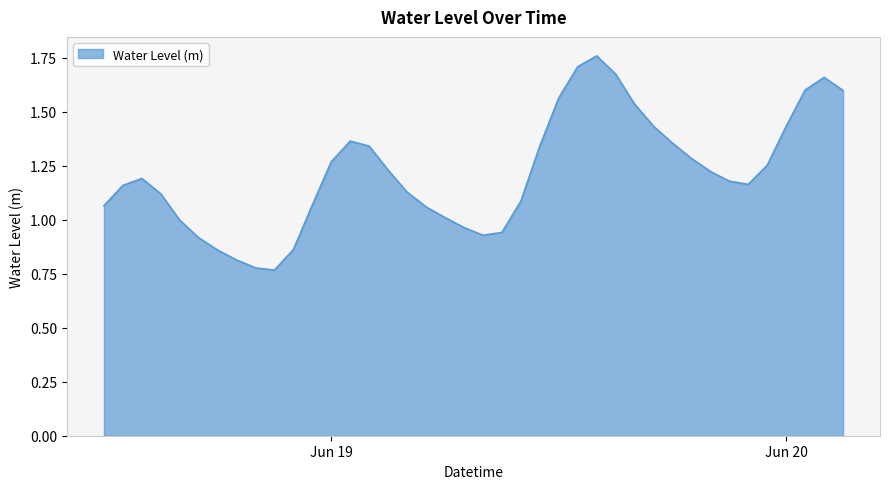

Does the chart have visible grid lines?

Yes